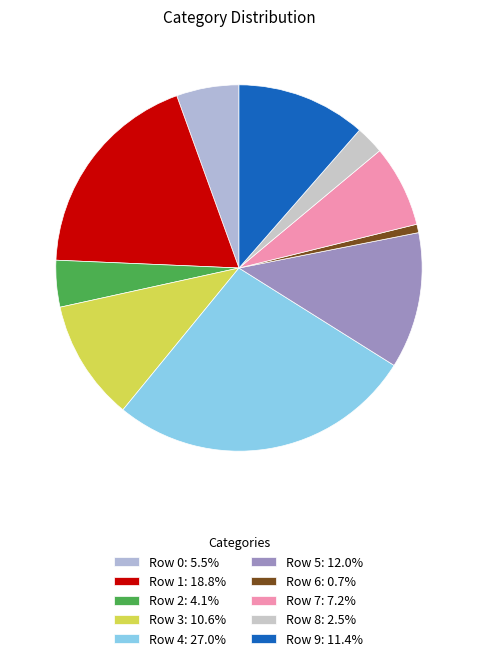

True or false: Row 7 accounts for 7% of the total.

True